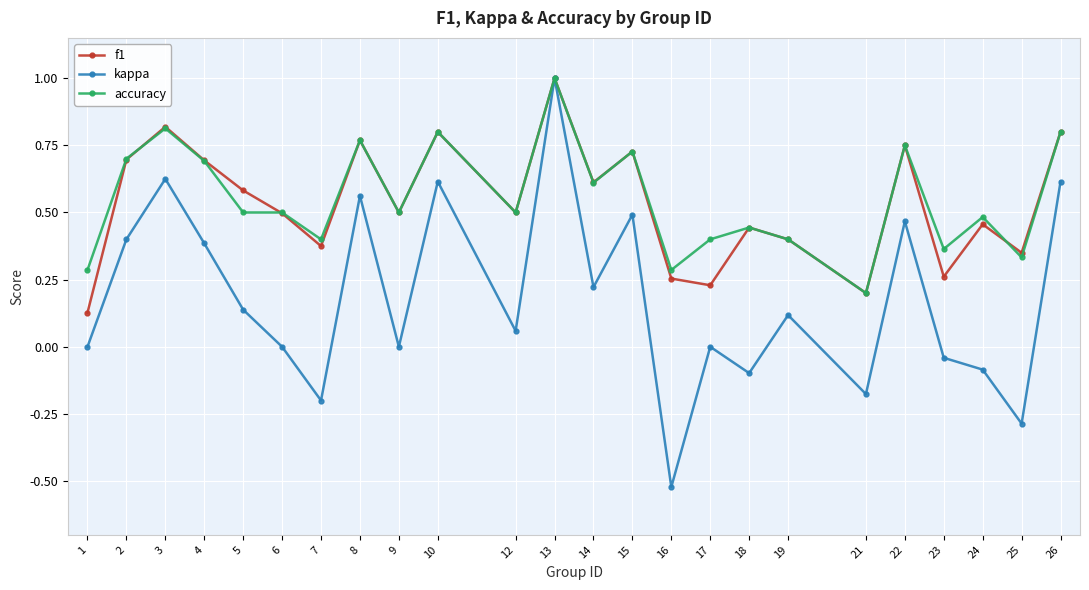

Is it true that f1 equals 0.4 at 2?

False